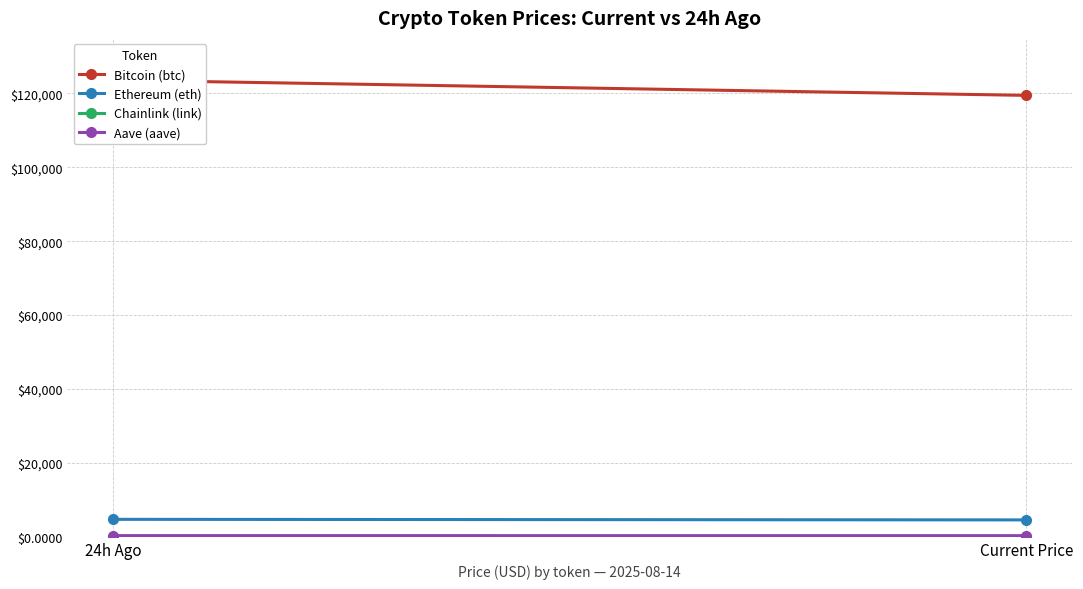

Which series has the largest range (max minus min)?

Bitcoin (btc)